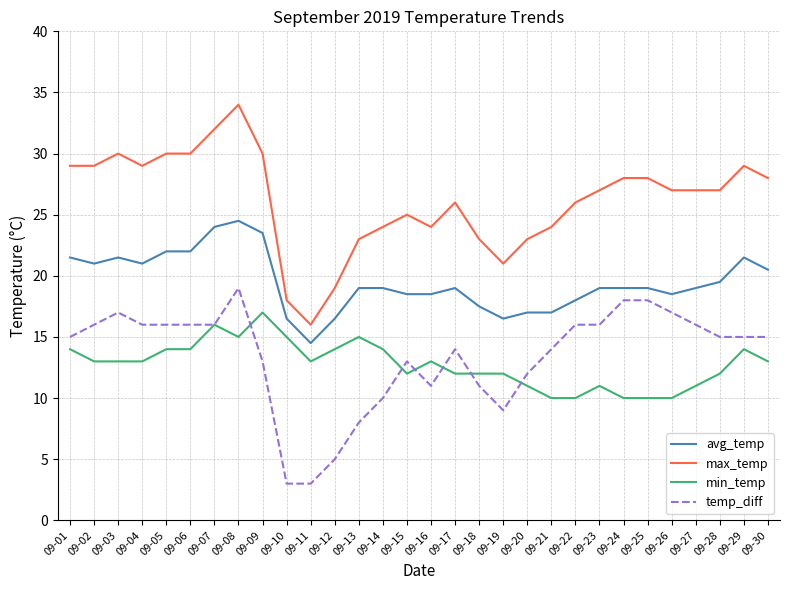

How many lines are shown in the chart?

4